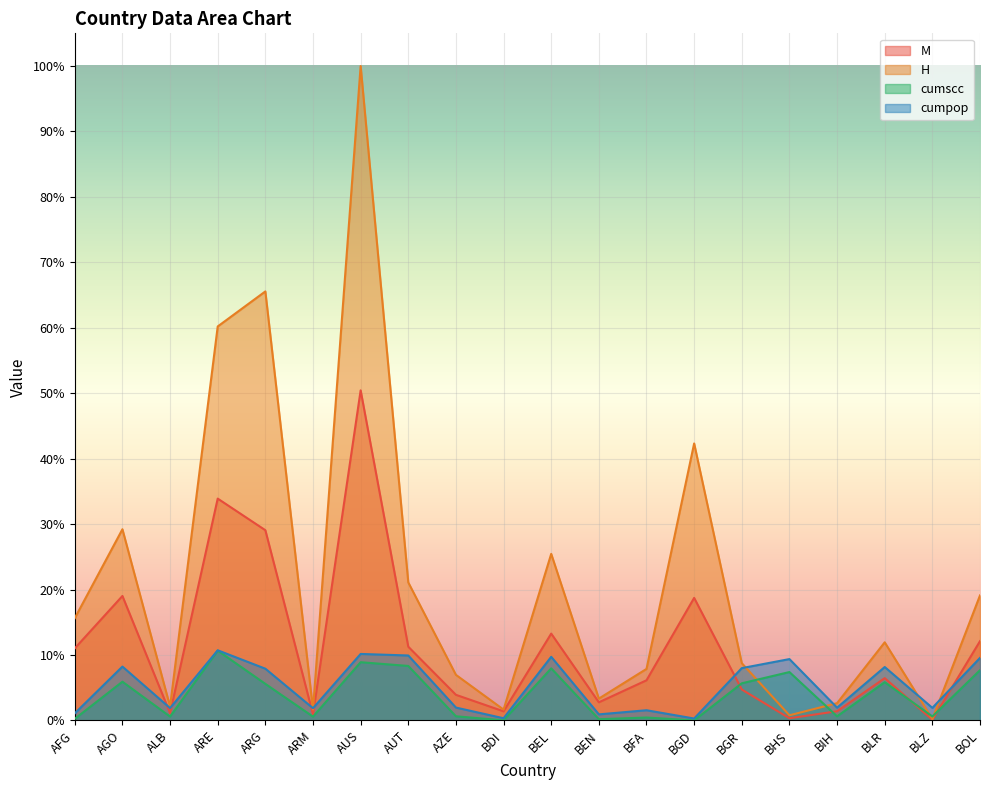

The value of M at BGR is 0.0. True or false?

False